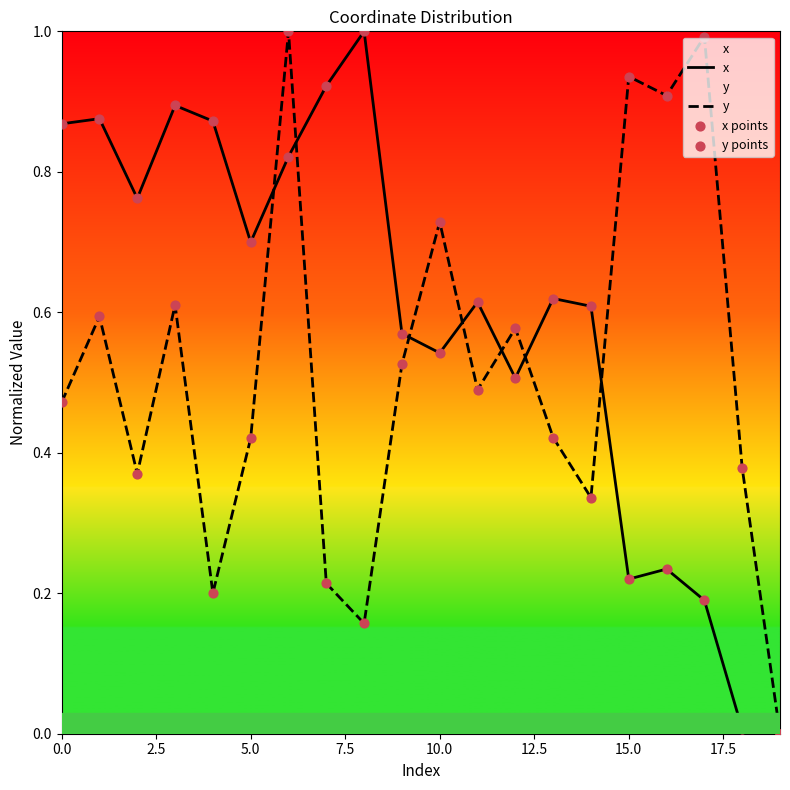

Which series has the largest Y range (max minus min)?

x